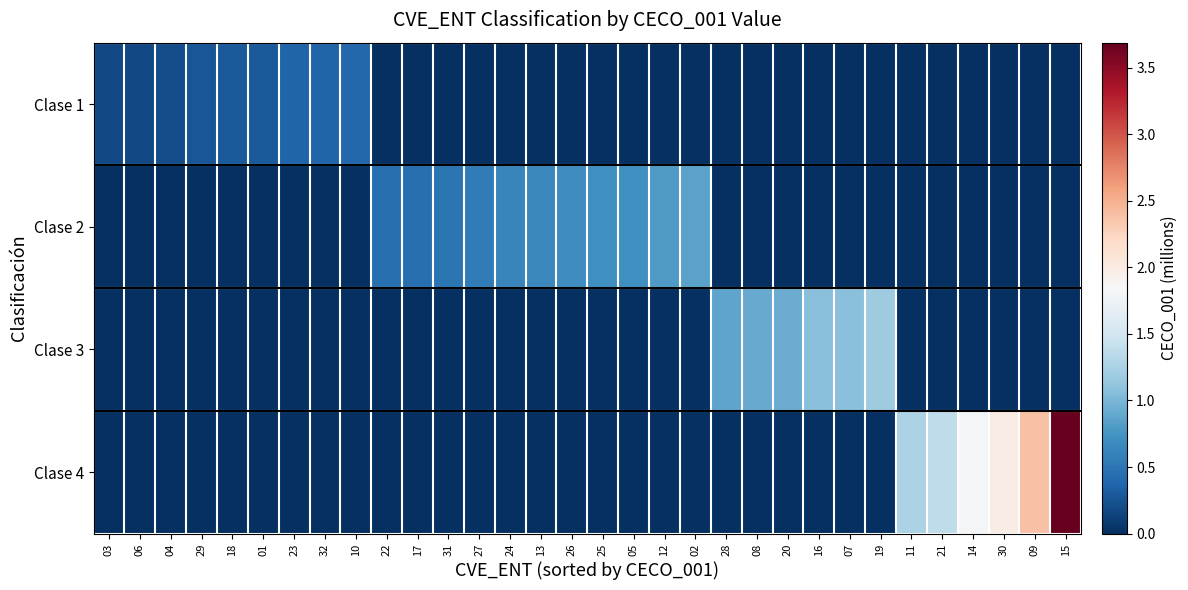

What is the greatest value displayed?

3.7